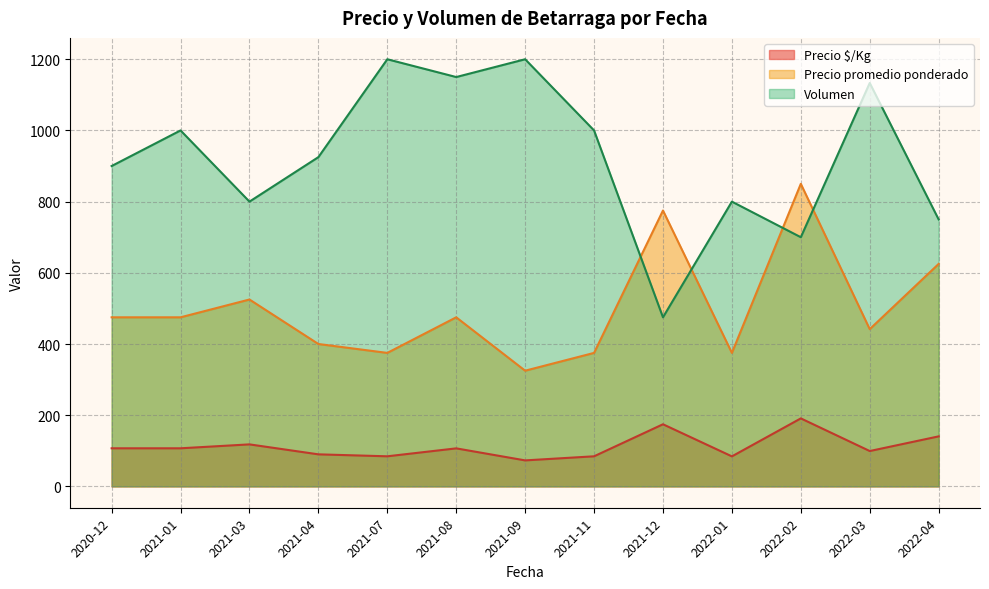

Where is Precio promedio ponderado nearest to the value 587?

2022-04